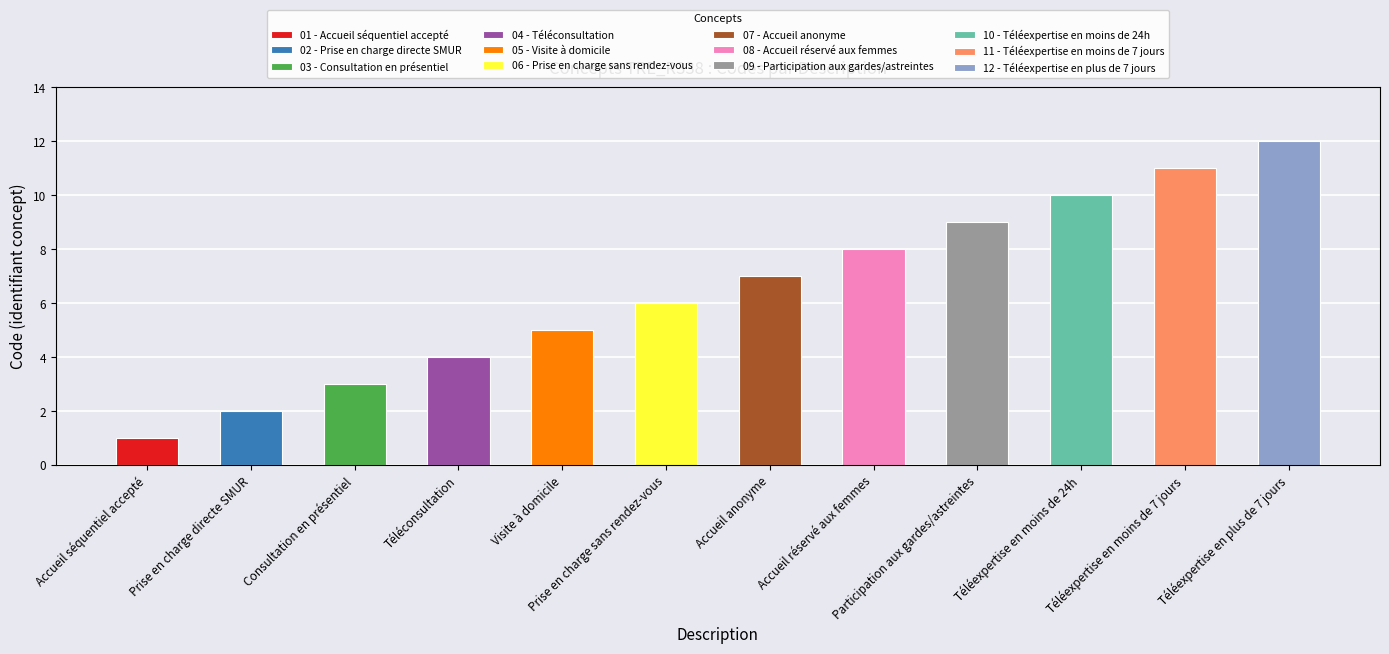

The chart shows a value of 6 at Prise en charge sans rendez-vous. True or false?

True